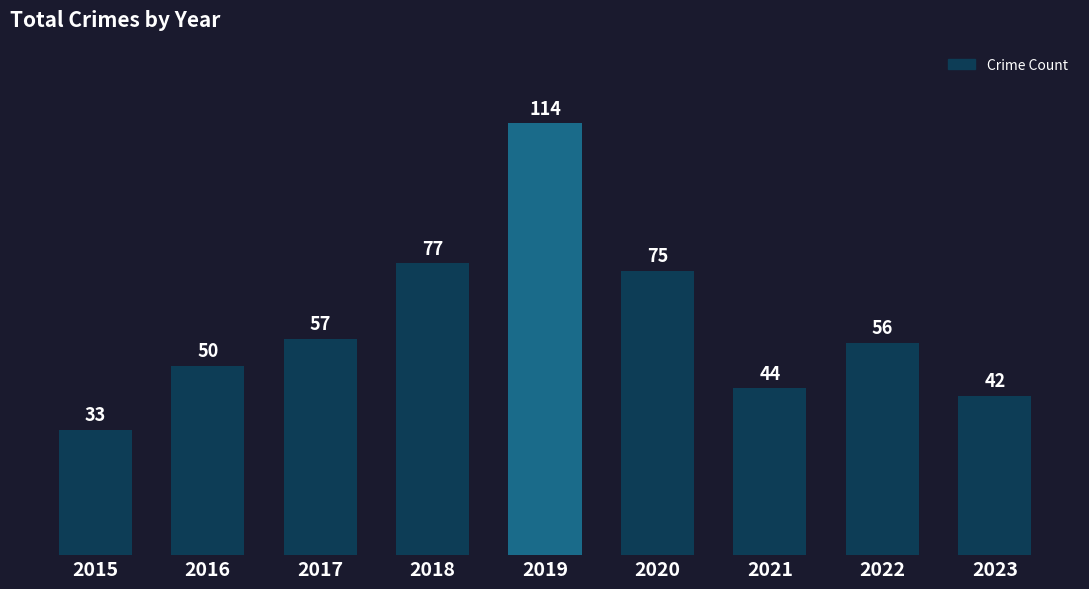

The value at 2019 is 114. True or false?

True